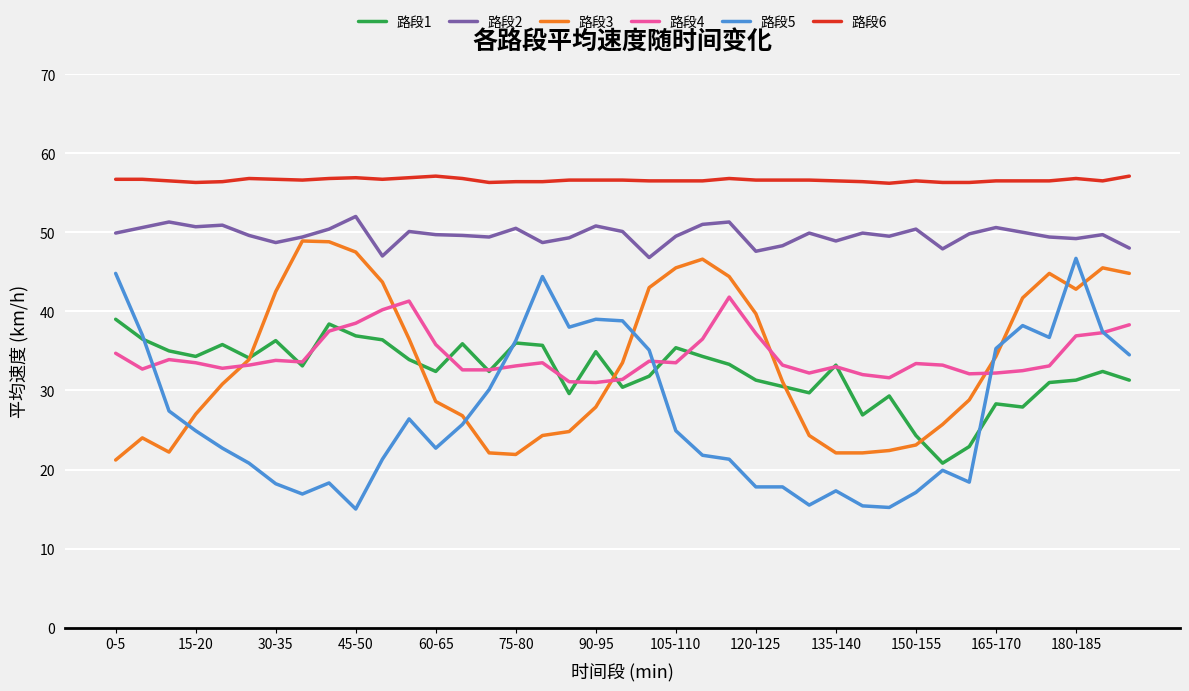

True or false: 路段3 and 路段6 cross at least once.

False